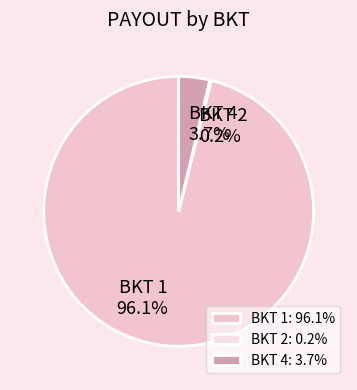

Between BKT 4 and BKT 1, which is larger?

BKT 1